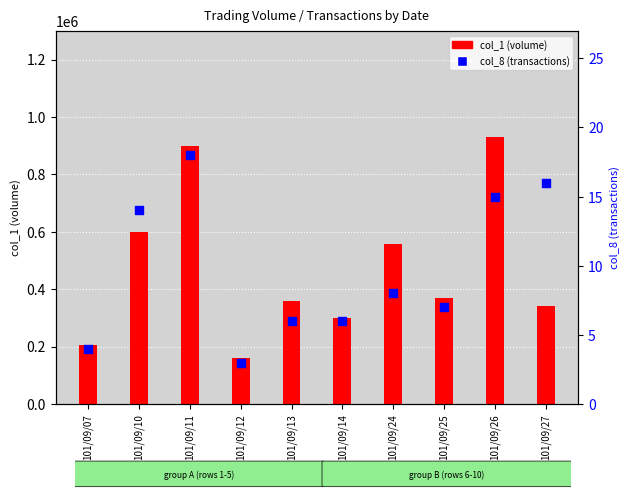

Which series has the largest Y range (max minus min)?

col_1 (volume)